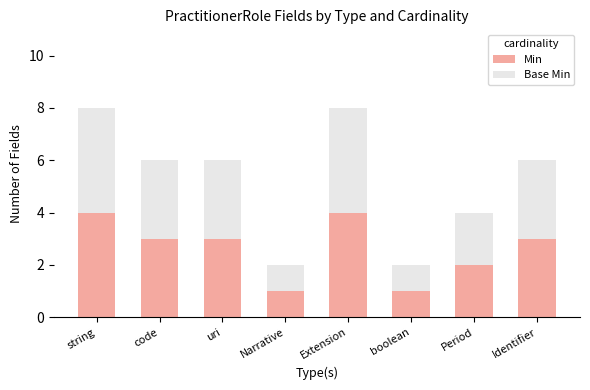

What is the total value across all series at Identifier?

6